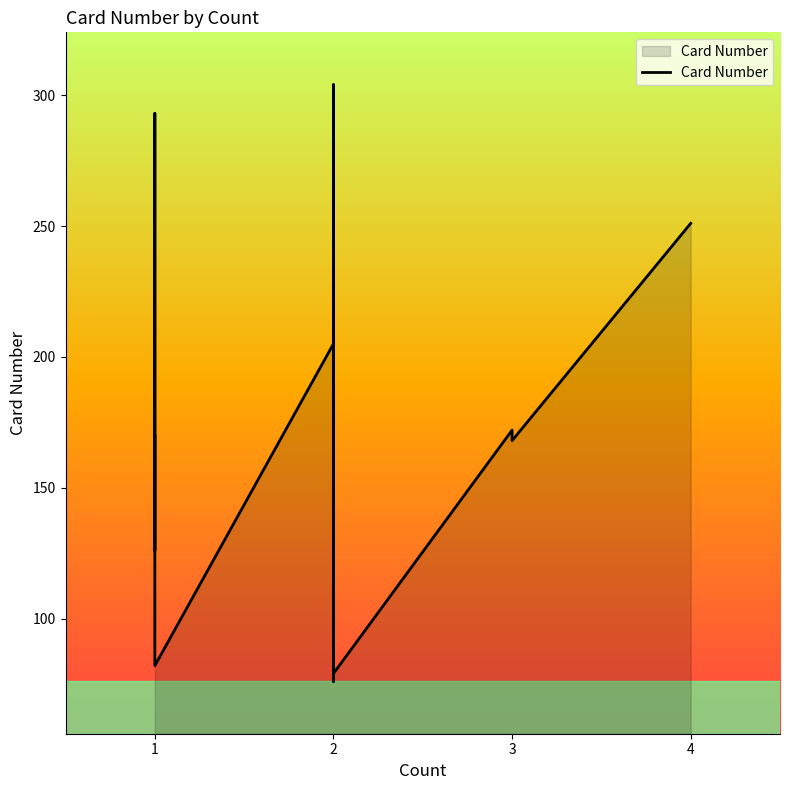

Reading right to left, what are all the values shown in this chart?

251	168	172	79	133	76	196	304	171	125	205	82	192	194	293	206	187	175	126	170